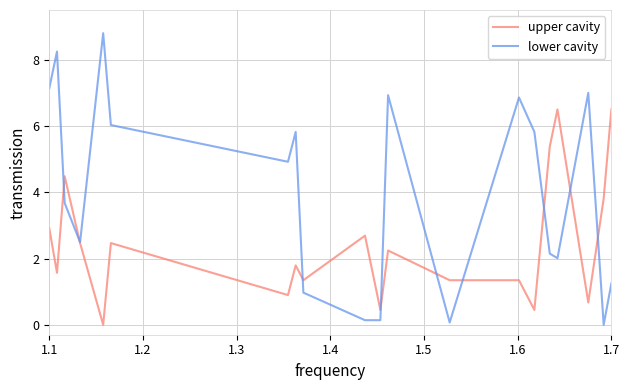

Reading left to right, transcribe all the data shown in this chart.

upper cavity: 2.9	1.6	4.5	2.5	0.0	2.5	0.9	1.8	1.3	2.7	0.4	2.2	1.3	1.3	0.4	5.4	6.5	0.7	3.8	6.5
lower cavity: 7.1	8.2	3.7	2.5	8.8	6.0	4.9	5.8	1.0	0.1	0.1	6.9	0.1	6.9	5.8	2.1	2.0	7.0	0.0	1.2